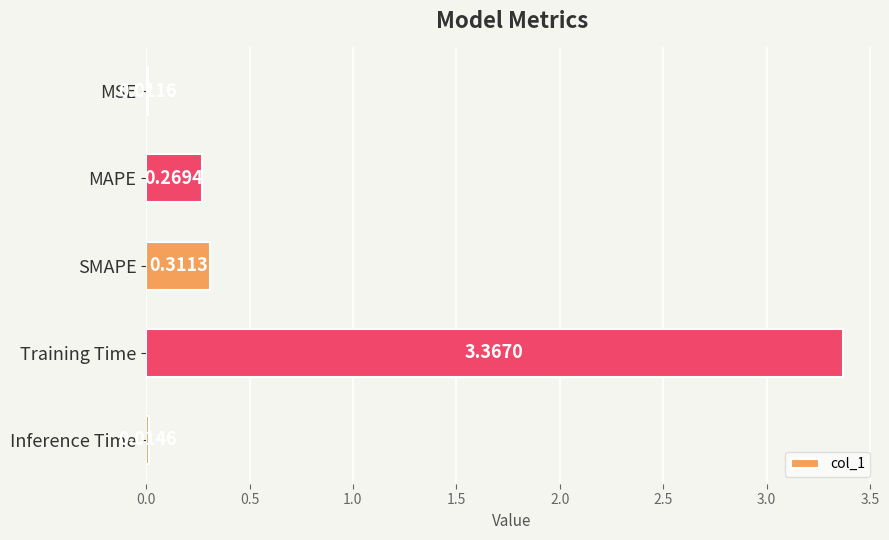

Which label corresponds to the smallest value in the chart?

MSE